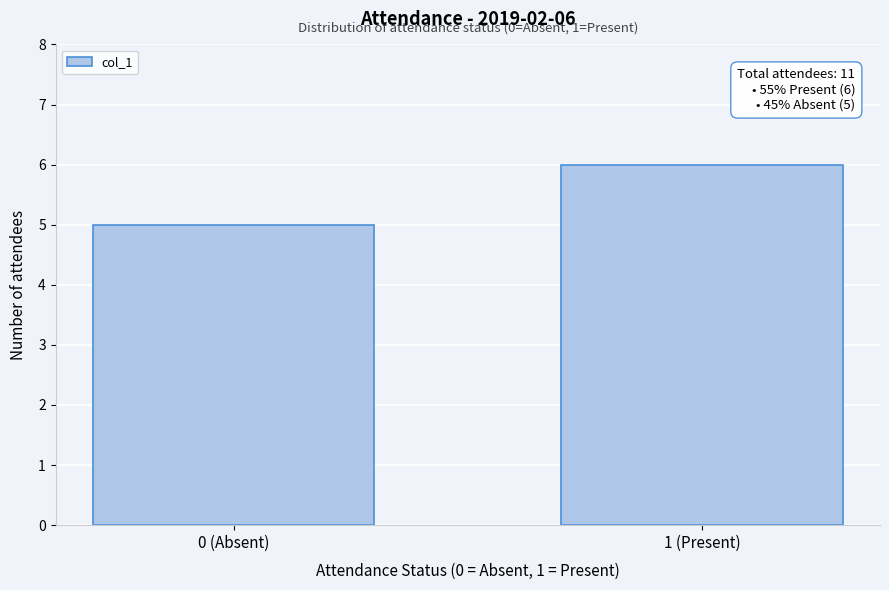

Reading left to right, what are all the values shown in this chart?

5	6